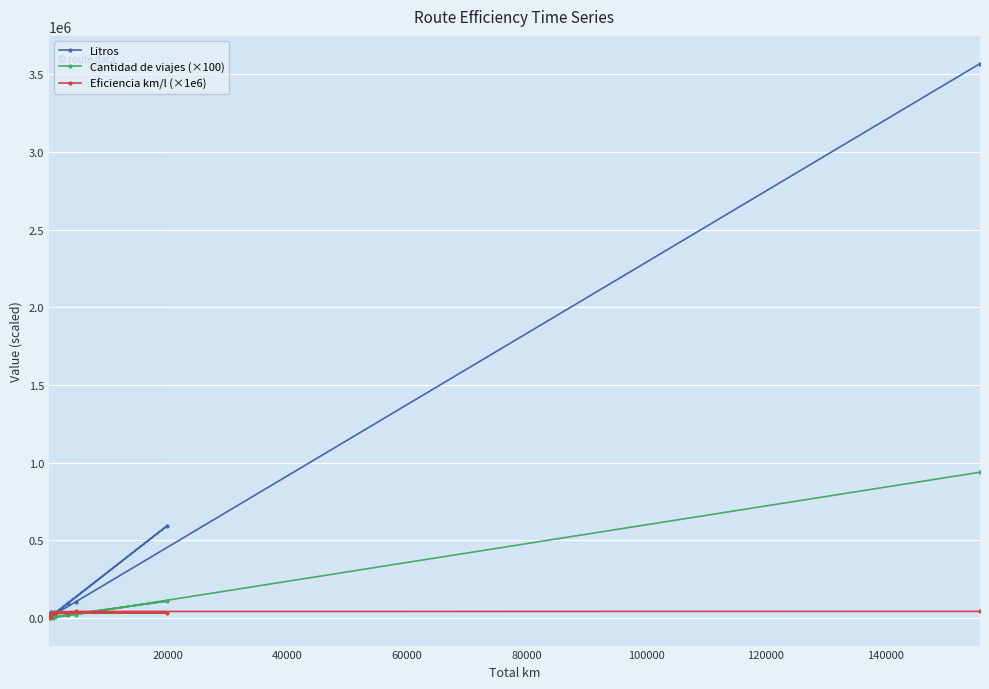

List the series in order of their peak value, lowest first.

Eficiencia km/l (×1e6), Cantidad de viajes (×100), Litros